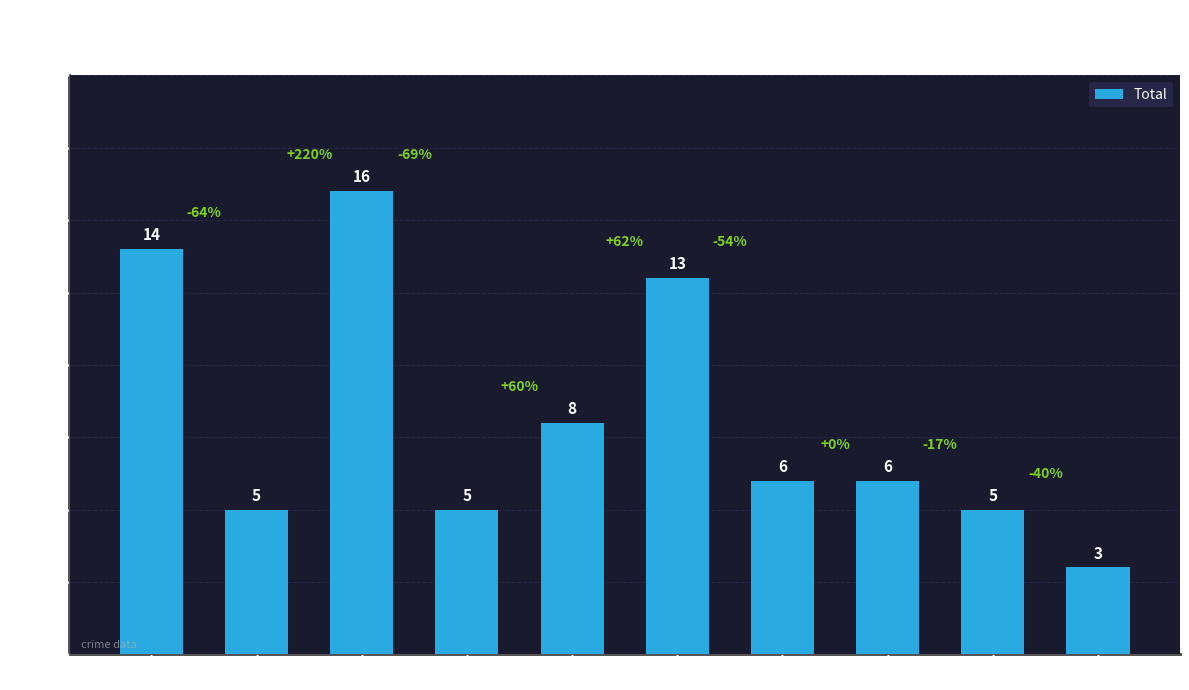

Does the chart contain stacked bars?

No